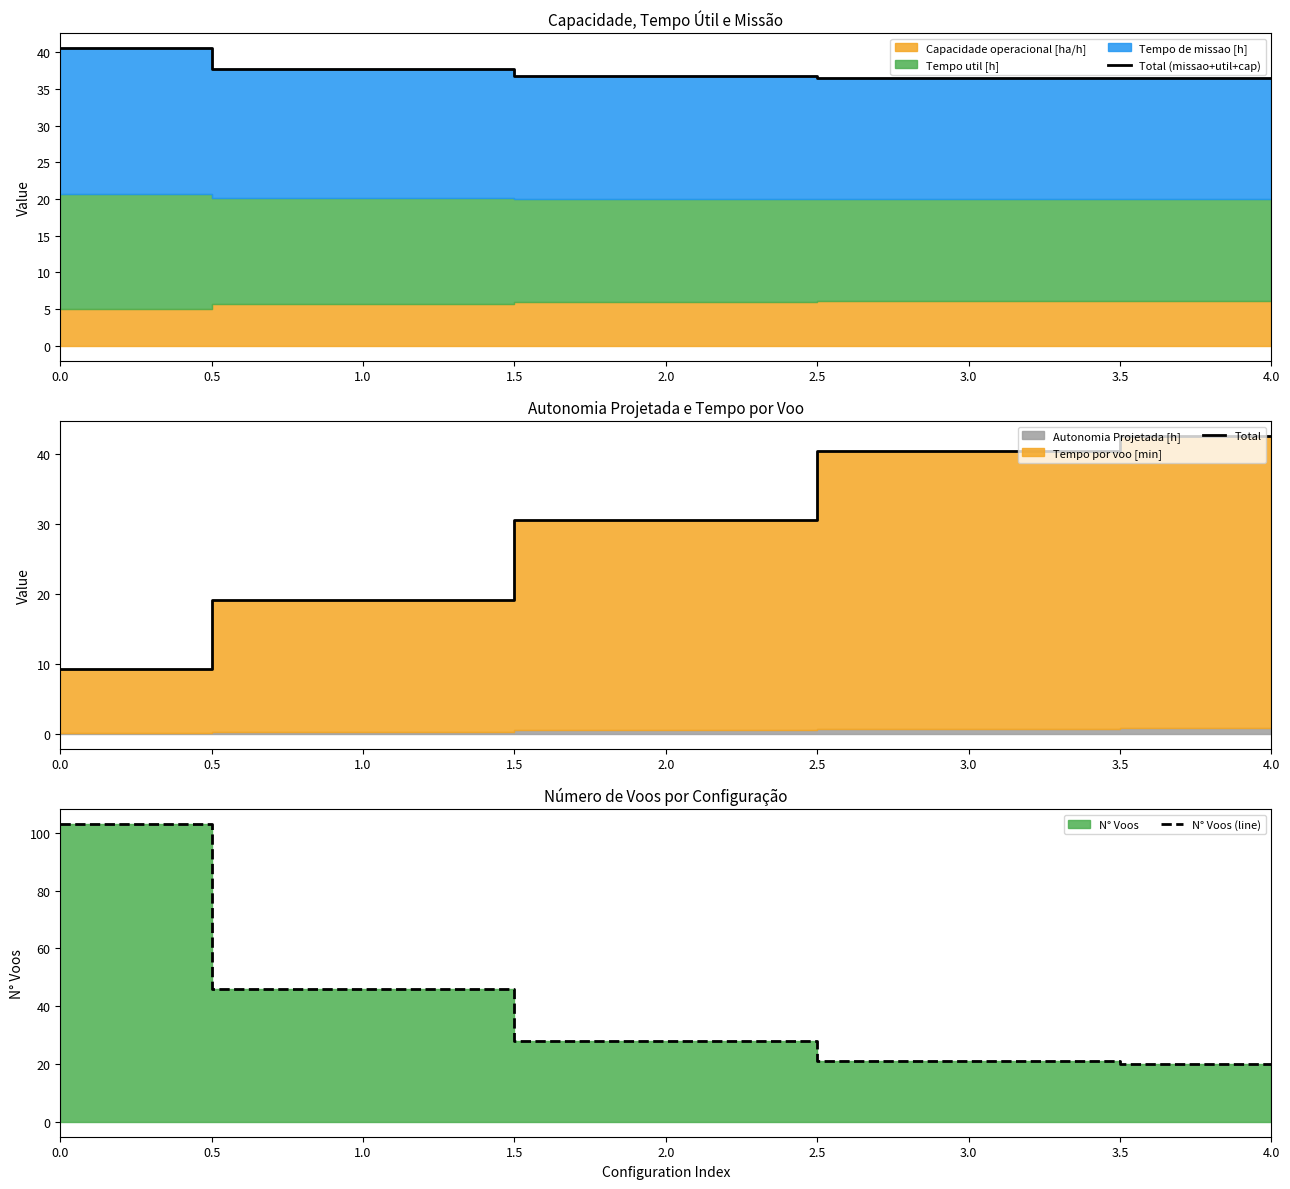

What is the minimum value for Total (missao+util+cap)?

36.4